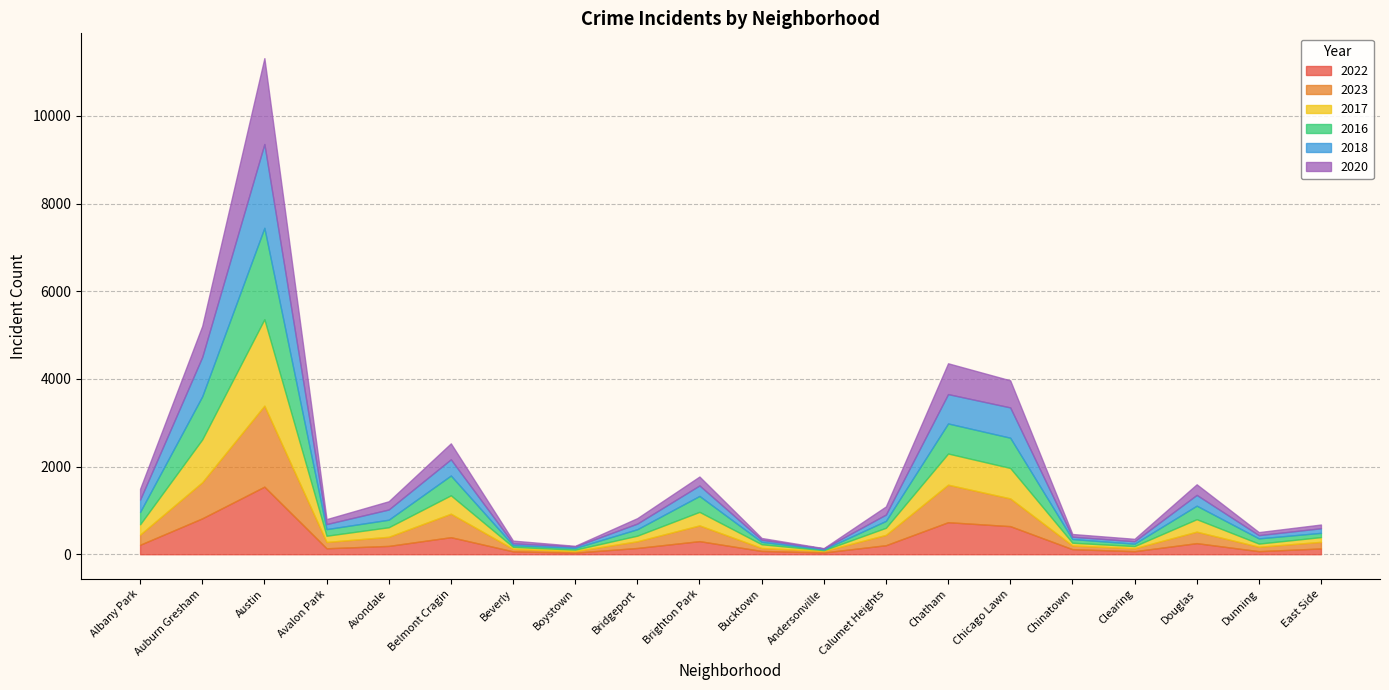

What is the spread (max minus min) of values at Chinatown?

64